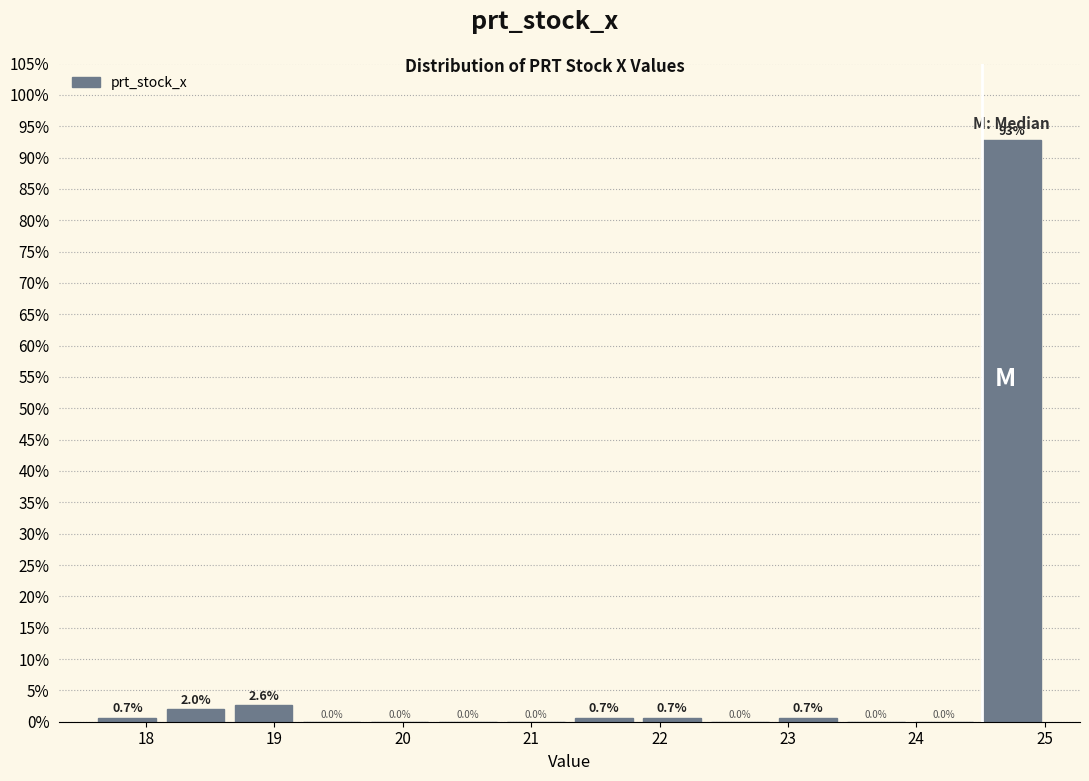

Over which range of the x-axis is the bar tallest?

24.48 to 25.01